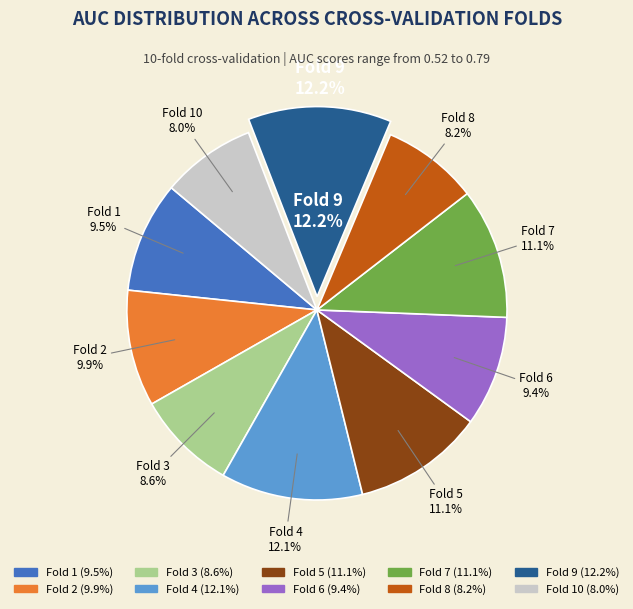

To the nearest percent, what portion does Fold 9 represent?

12%